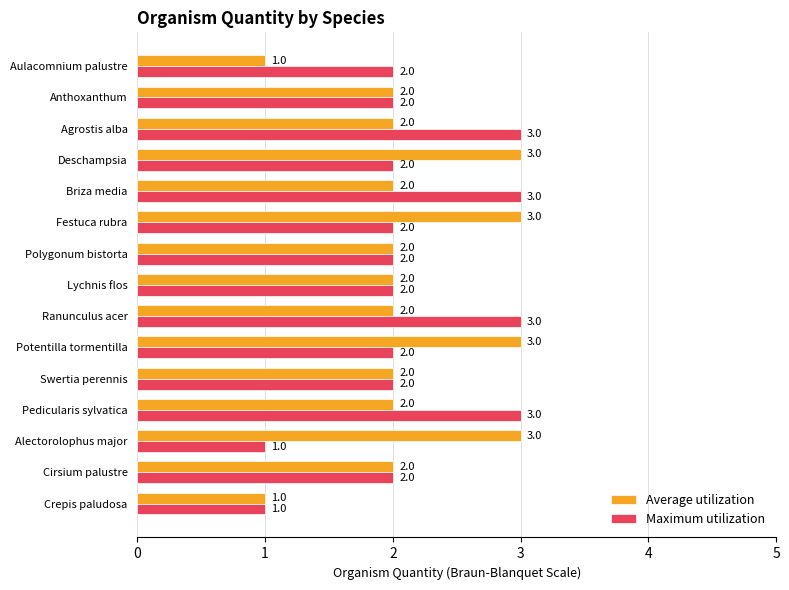

Count the Maximum utilization values in the range 2 to 3.

13